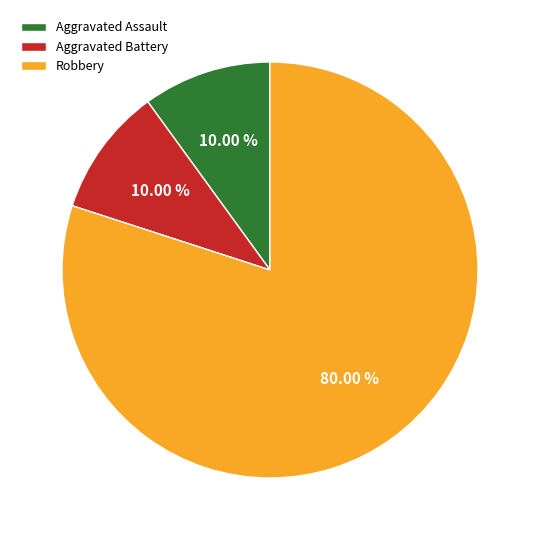

True or false: Aggravated Battery accounts for 5% of the total.

False